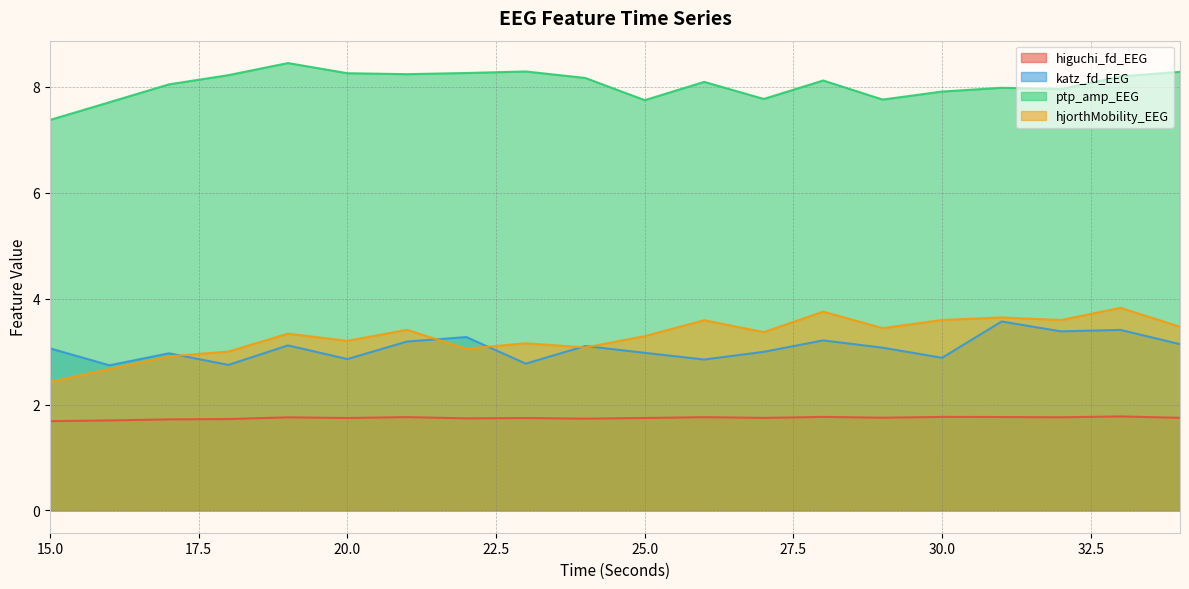

At which category is the sum across all series the highest?

33